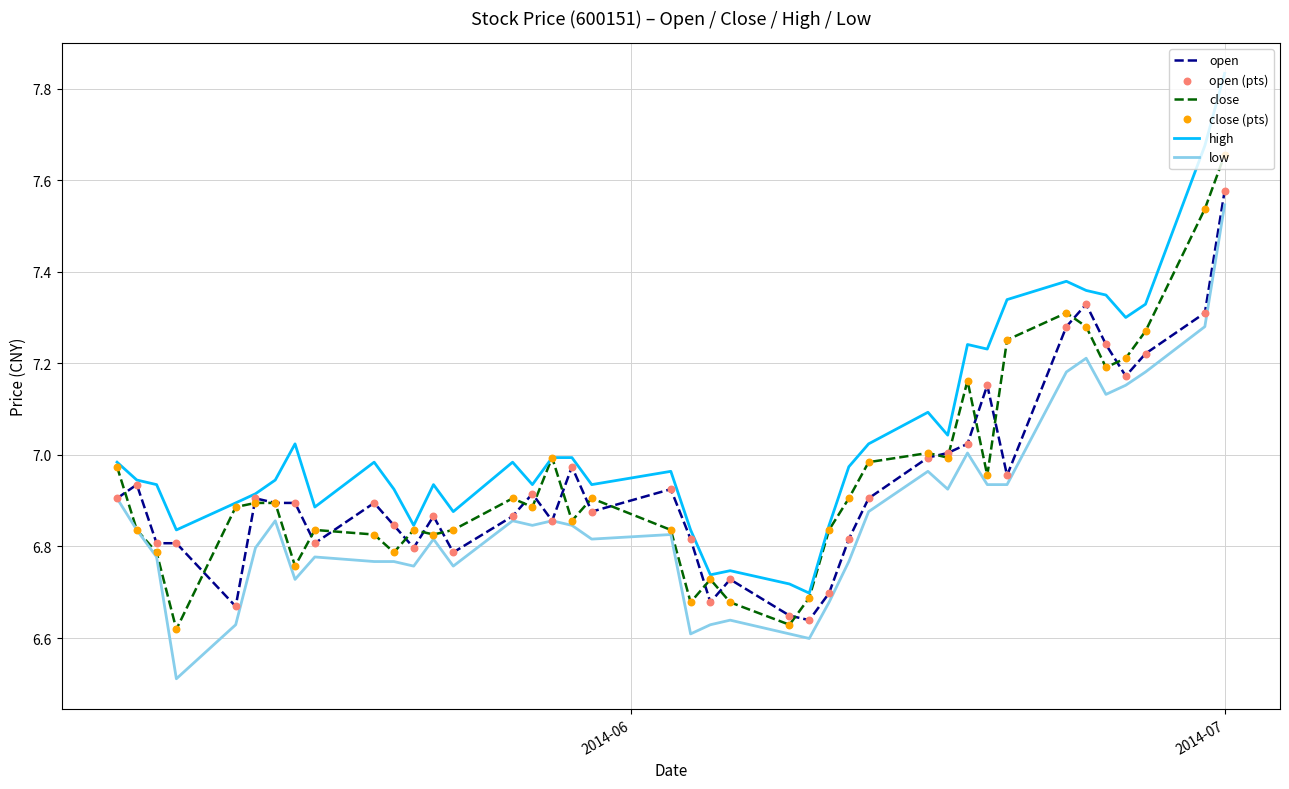

Which series has the widest spread of values?

high